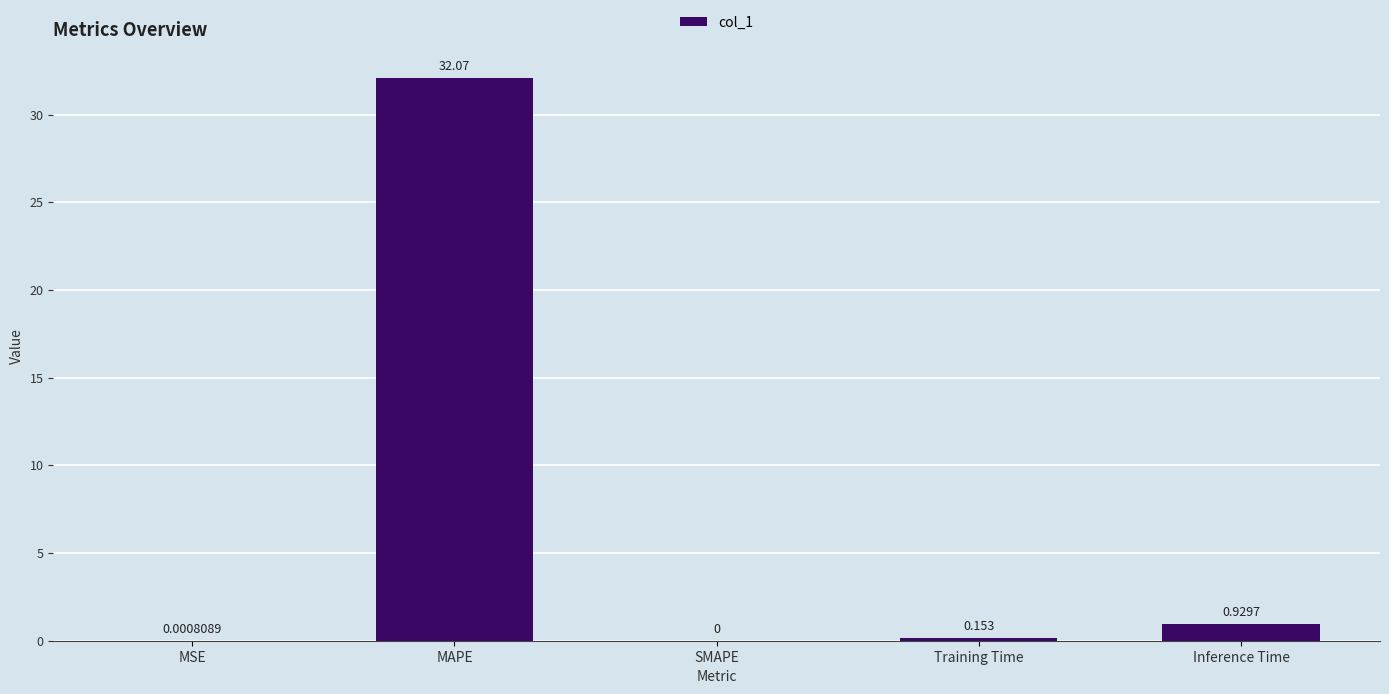

Where is the data nearest to the value 16?

Inference Time